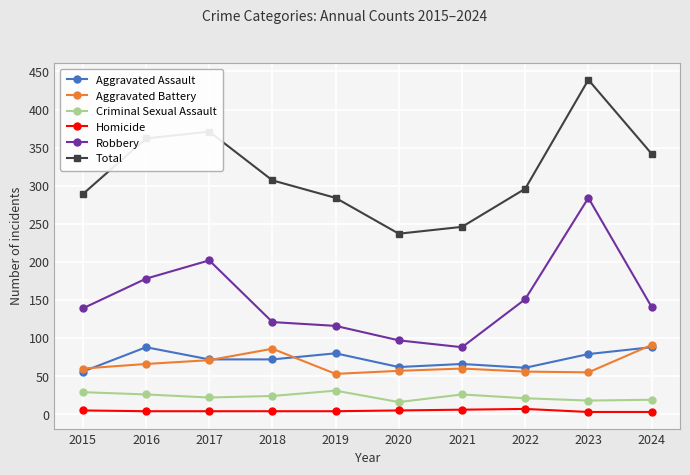

What is the sum of the Aggravated Battery values at 2015 and 2016?

126